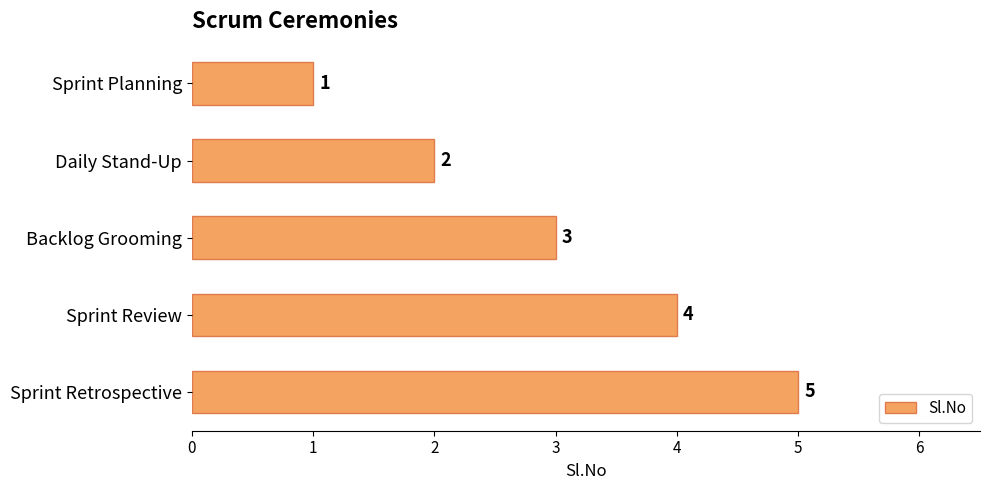

What is the average value?

3